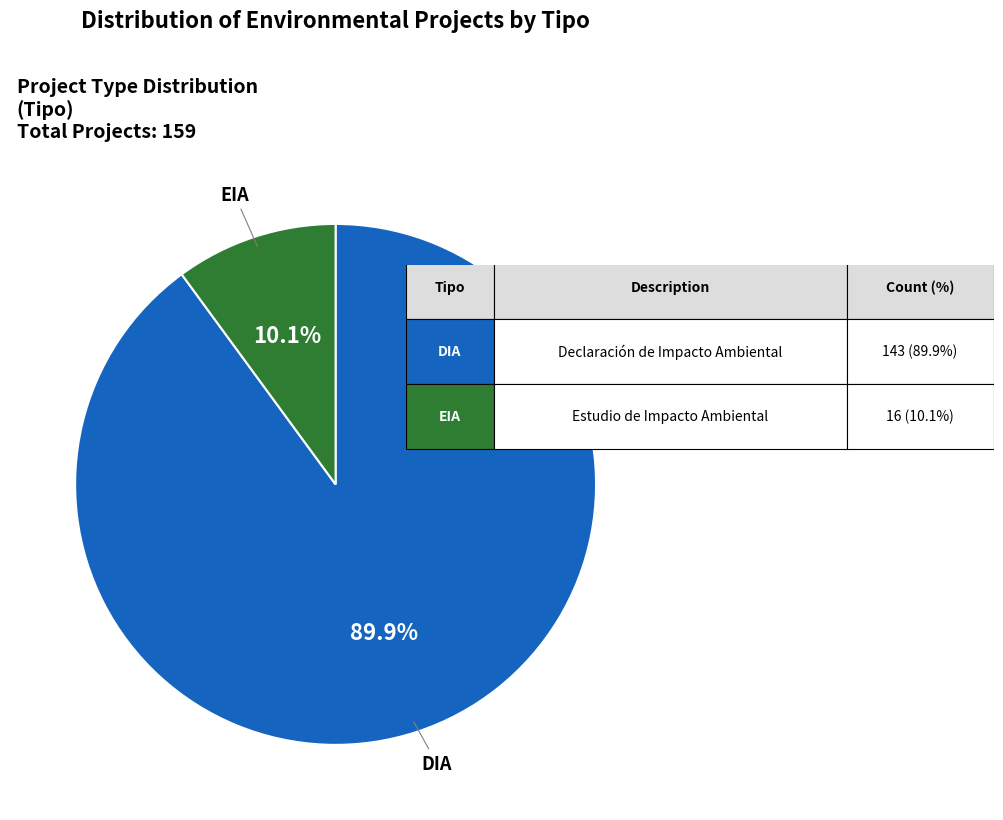

Does DIA account for over 50% of the chart?

Yes